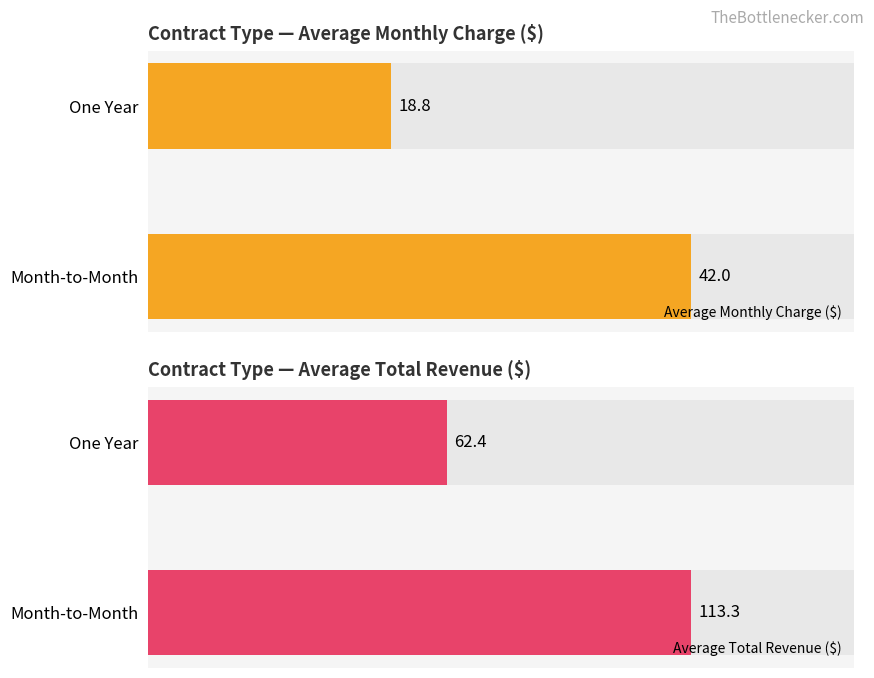

How many bars are there in total?

4